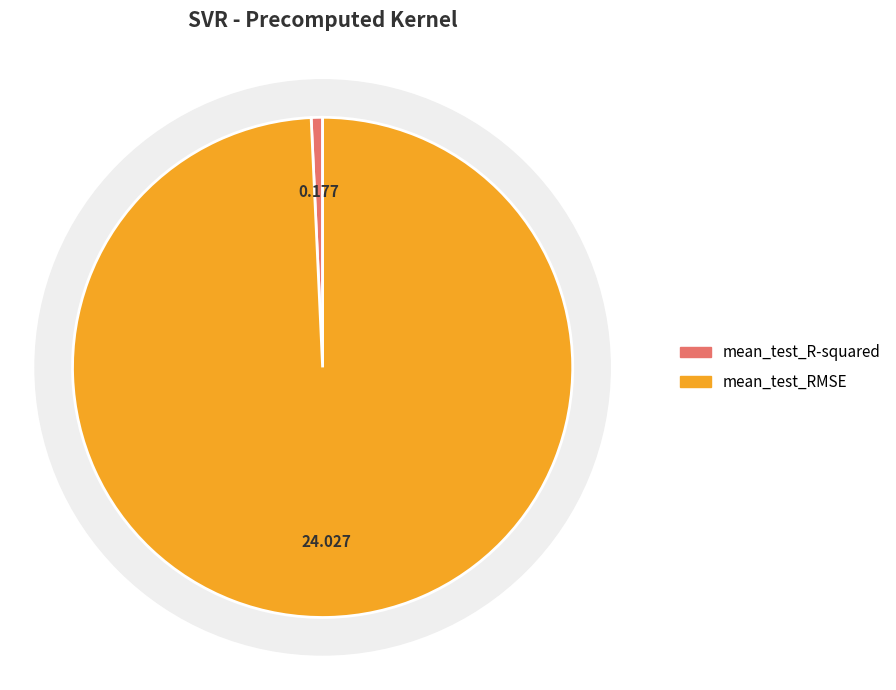

Which category has the smallest portion of the pie?

mean_test_R-squared